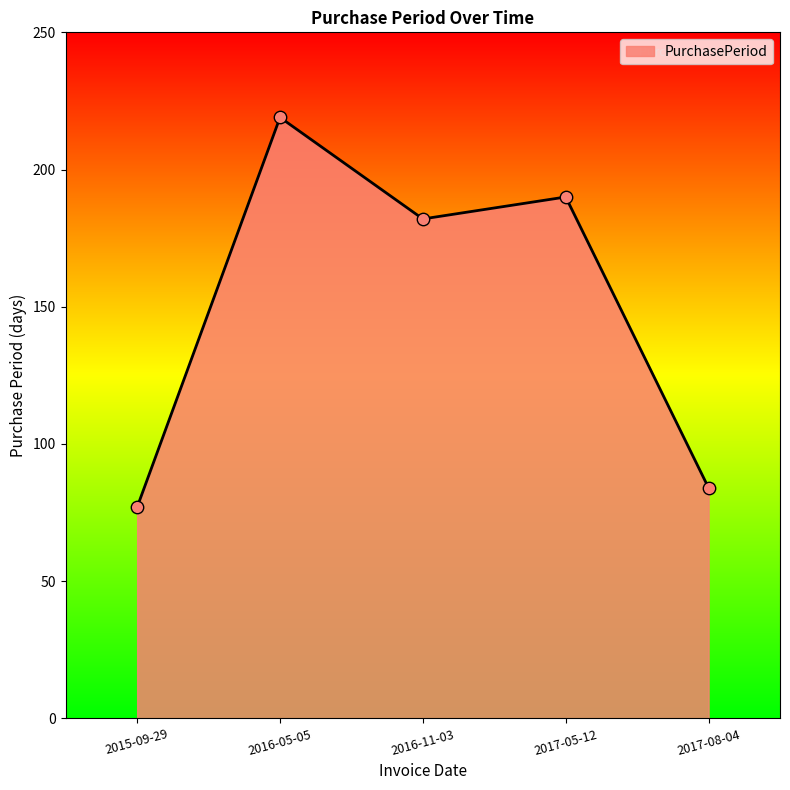

What is the change in value from 2016-11-03 to 2017-08-04?

-98